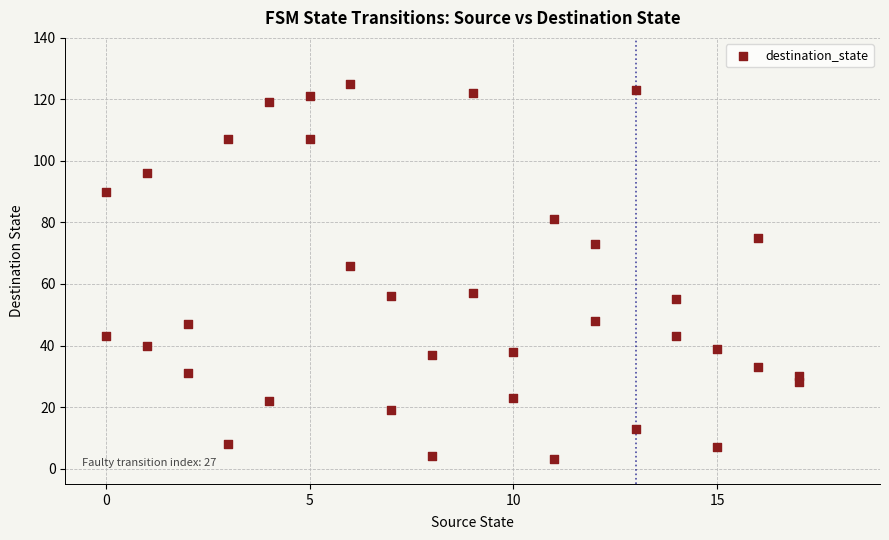

What is the range of X values (max minus min)?

17